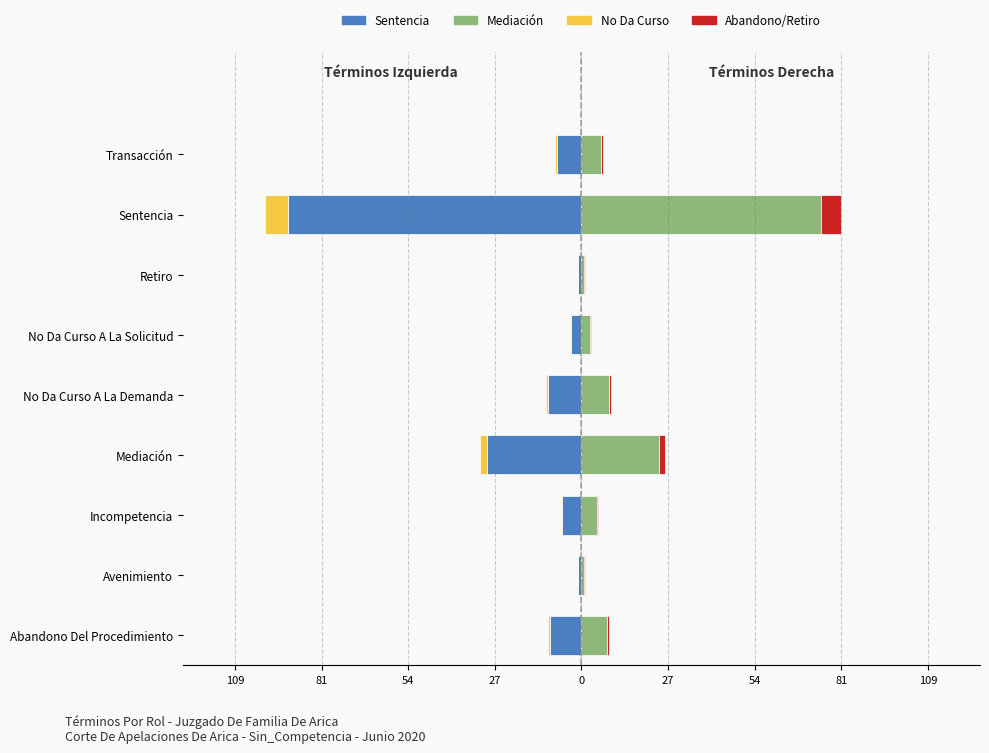

Between Avenimiento and No Da Curso A La Solicitud, which is larger?

Avenimiento